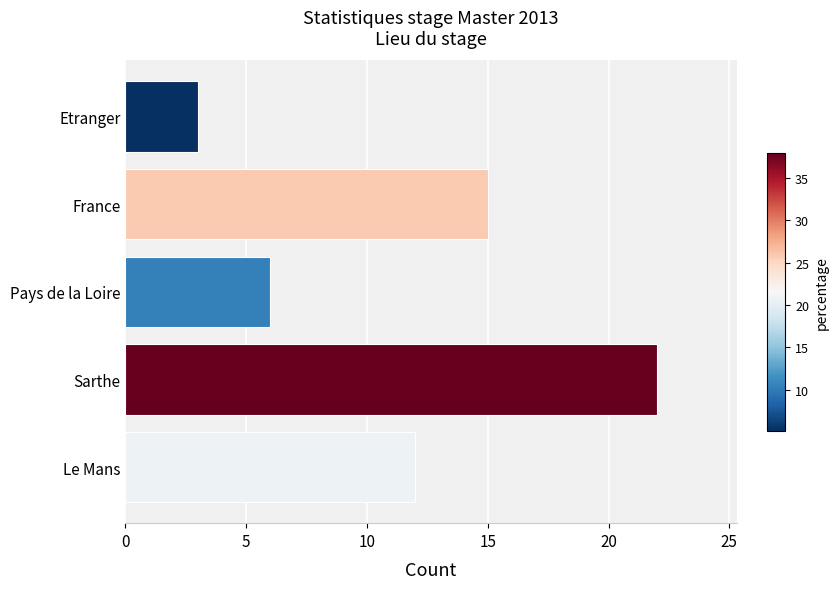

Approximately how many times larger is the value at Sarthe compared to France?

1.5